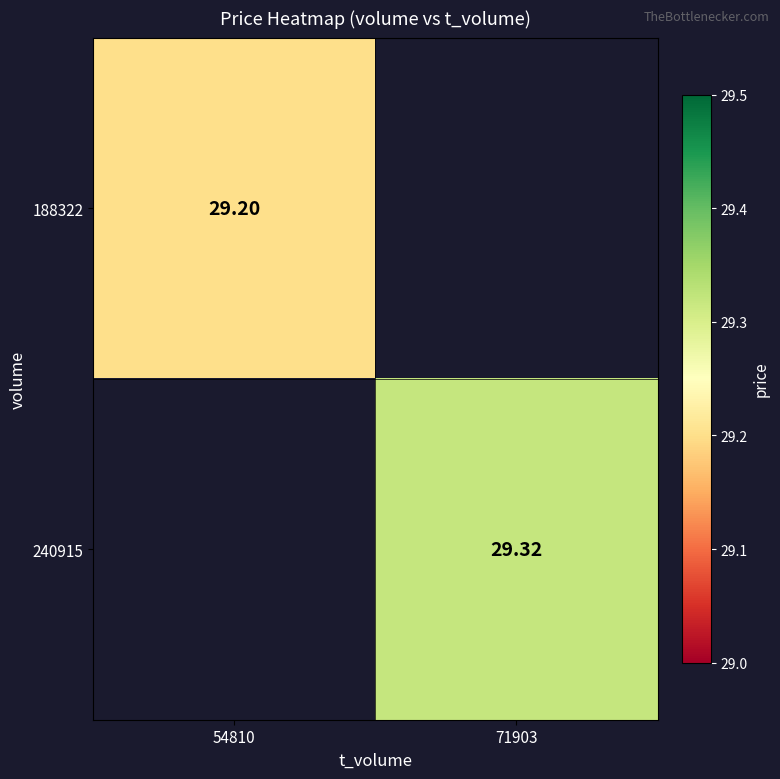

What is the minimum value shown in the chart?

29.2